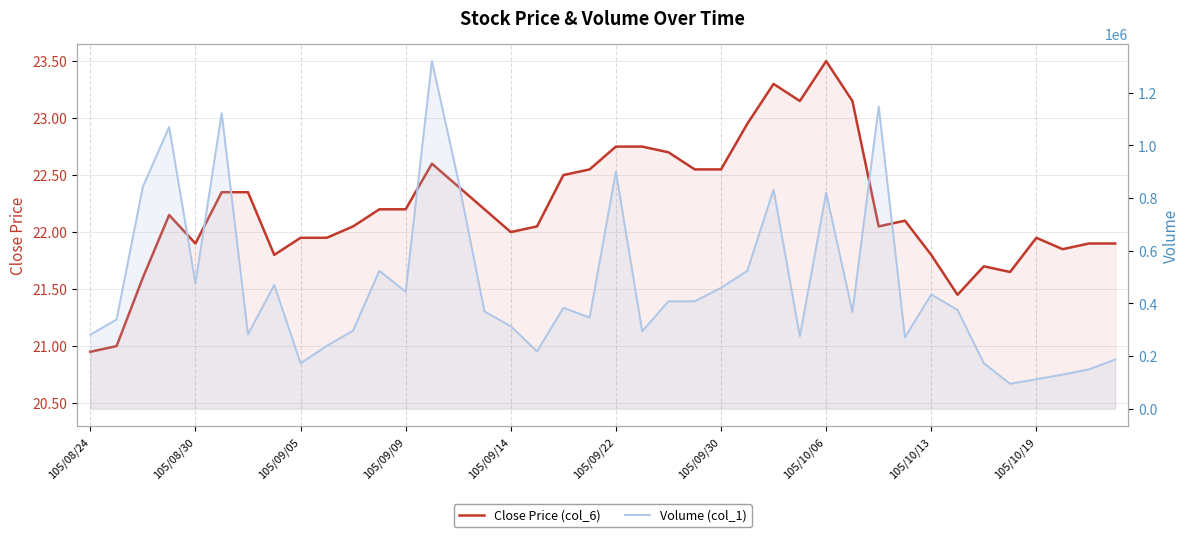

Between 30 and 23, which is larger?

23